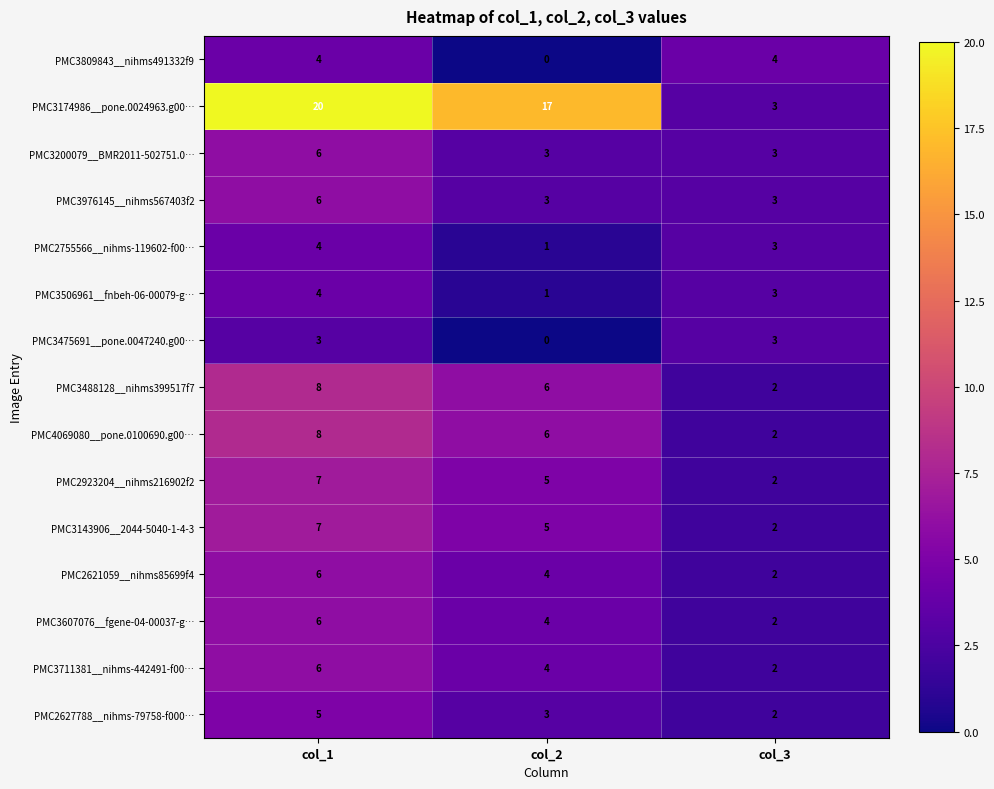

What is the average value of the PMC2627788__nihms-79758-f000… series?

3